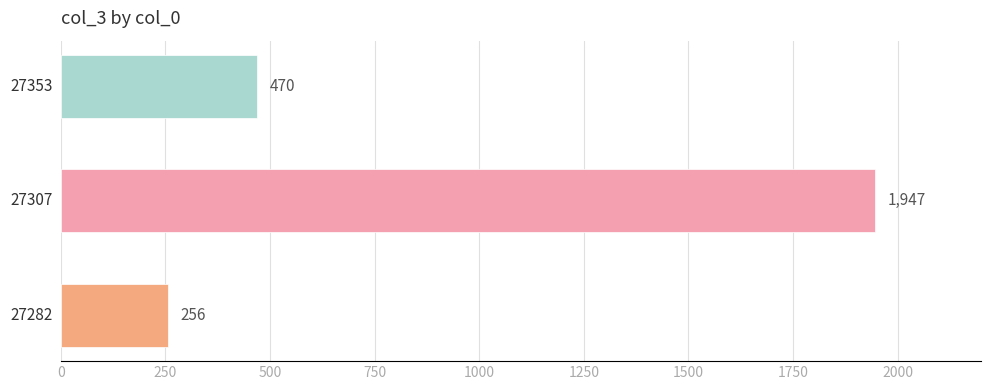

What is the sum of all values?

2673